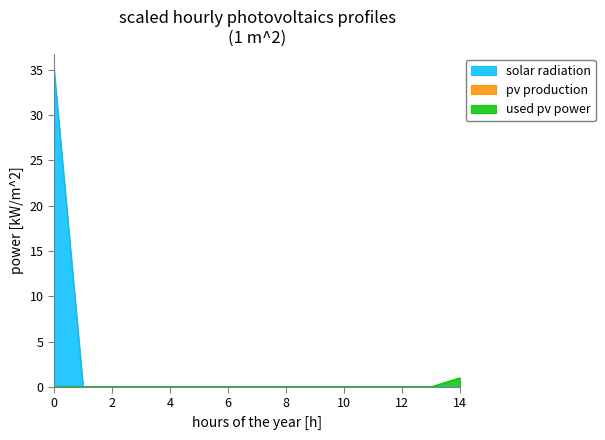

Reading right to left, transcribe all the data shown in this chart.

solar radiation: 14=0	13=0	12=0	11=0	10=0	9=0	8=0	7=0	6=0	5=0	4=0	3=0	2=0	1=0	0=35
used pv power: 14=1	13=0	12=0	11=0	10=0	9=0	8=0	7=0	6=0	5=0	4=0	3=0	2=0	1=0	0=0